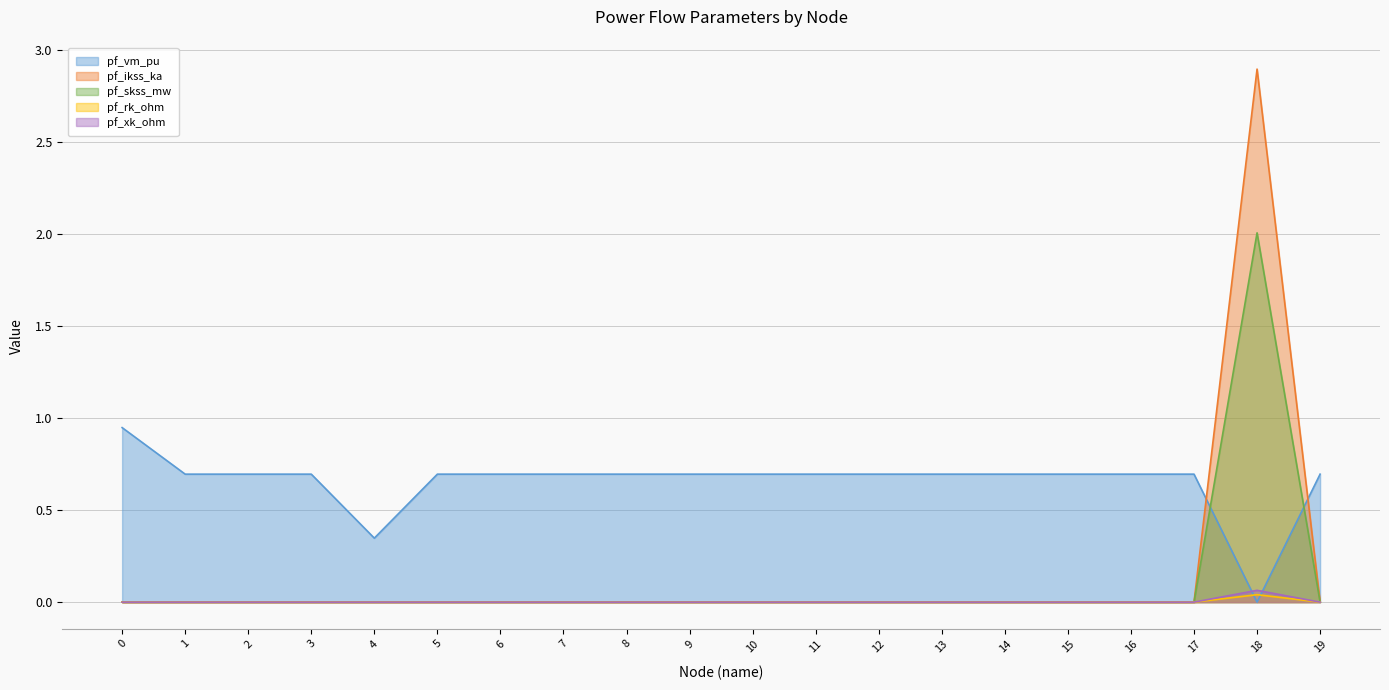

True or false: pf_rk_ohm and pf_skss_mw intersect in this chart.

False